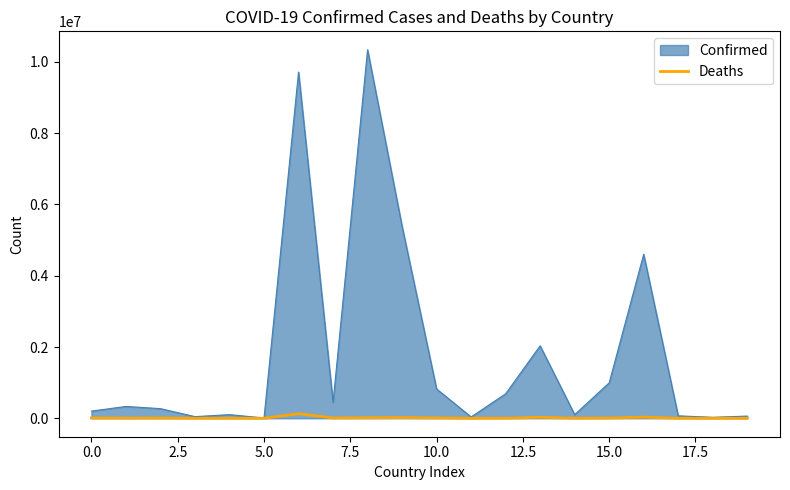

Which series has the widest spread of values?

Confirmed